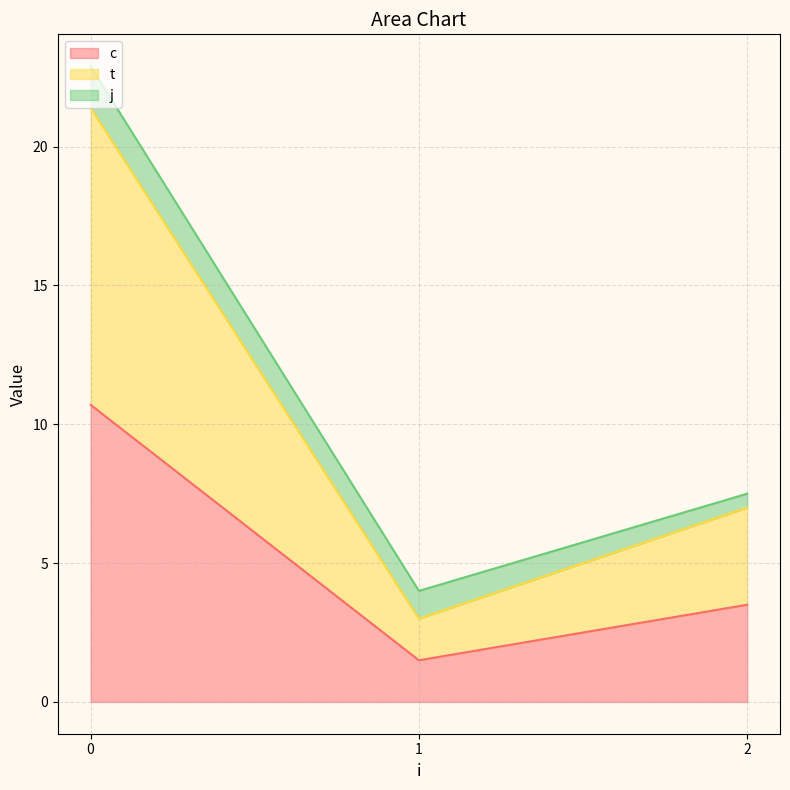

Where is the first local minimum for c?

1